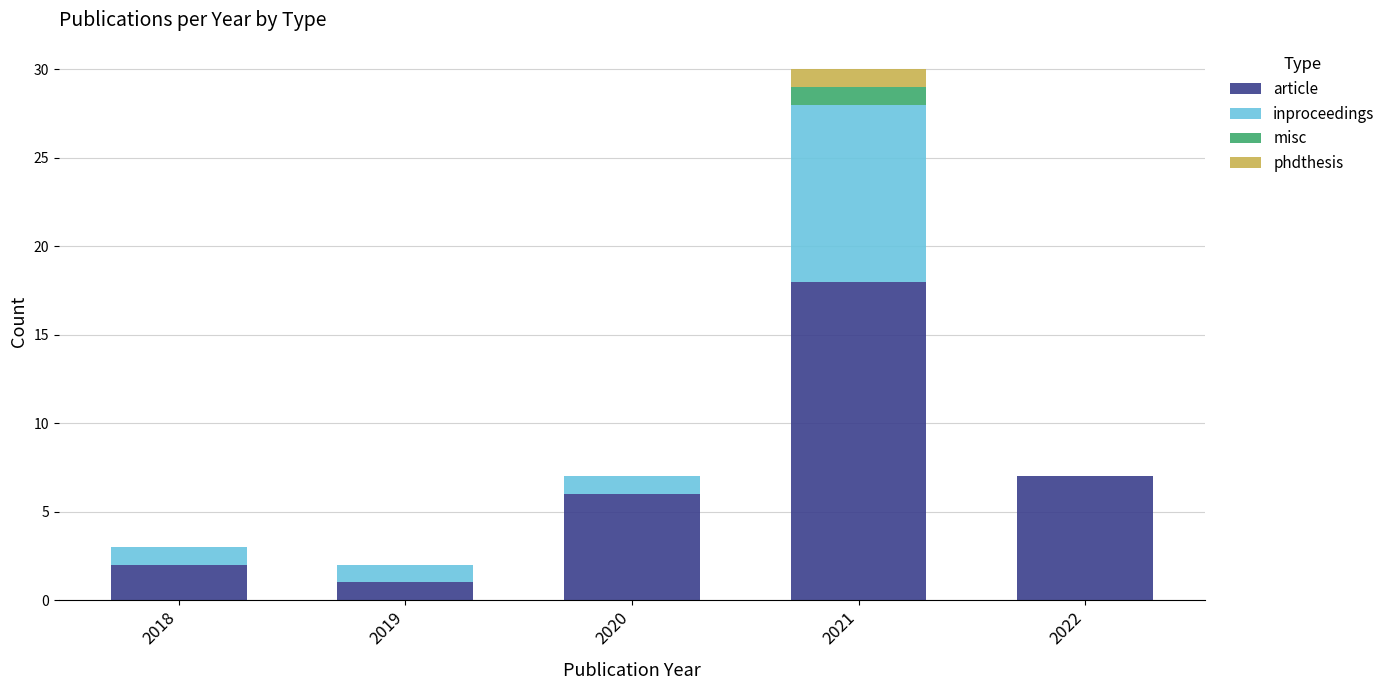

How many data points does each series have?

5